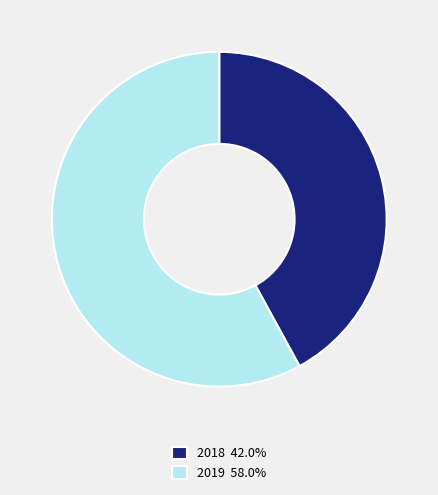

Is there a majority slice in this chart?

Yes